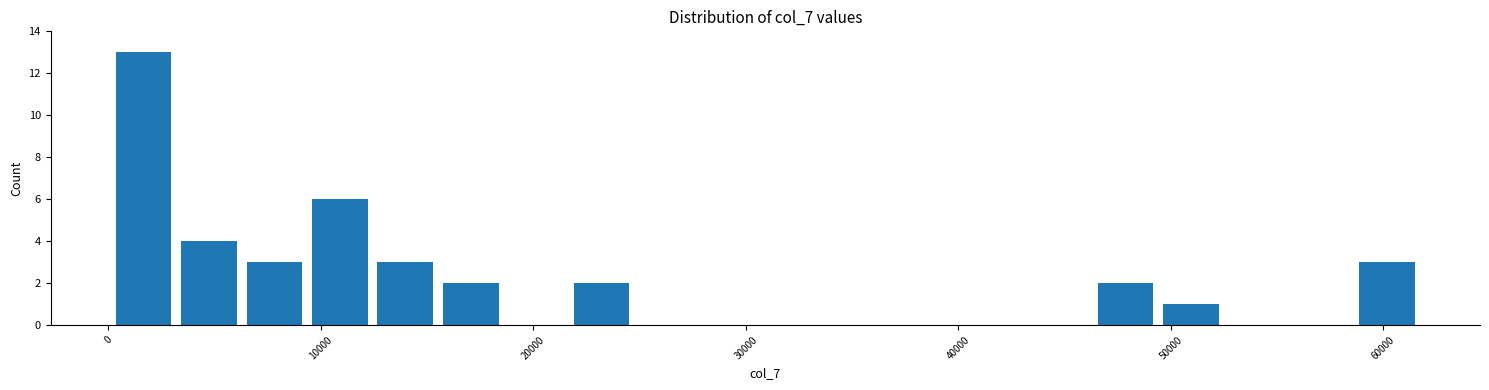

Around what value on the x-axis is the tallest bar? Give the approximate position of its centre, as read against the axis.

2000